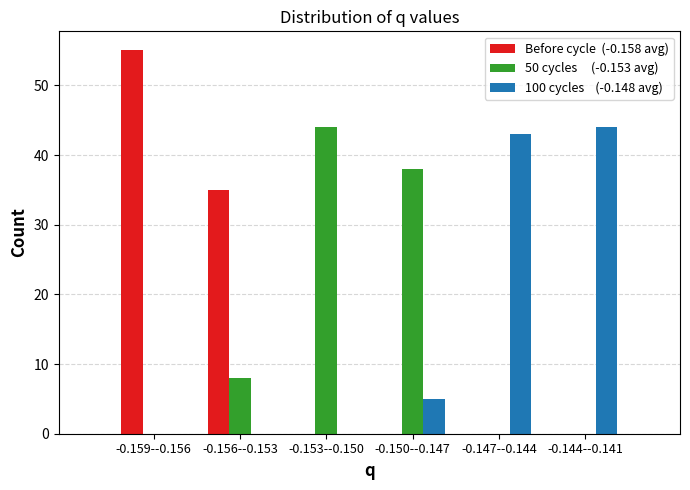

At which category is the sum across all series the highest?

-0.159--0.156